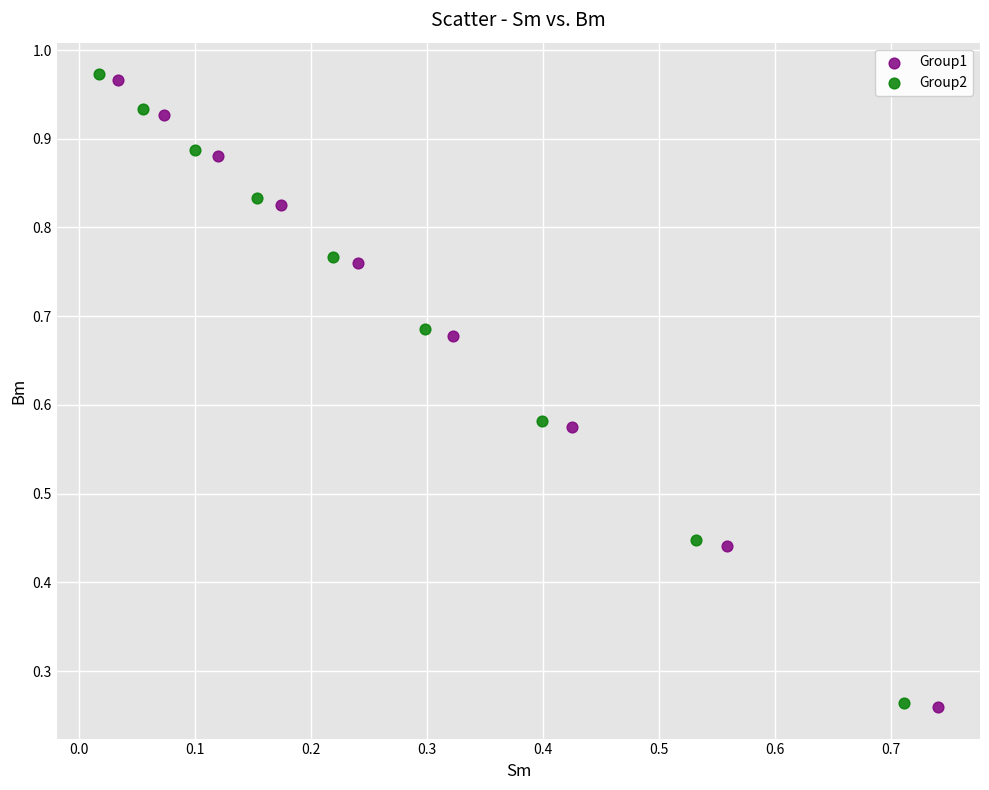

Which series has the widest spread of Y values?

Group2